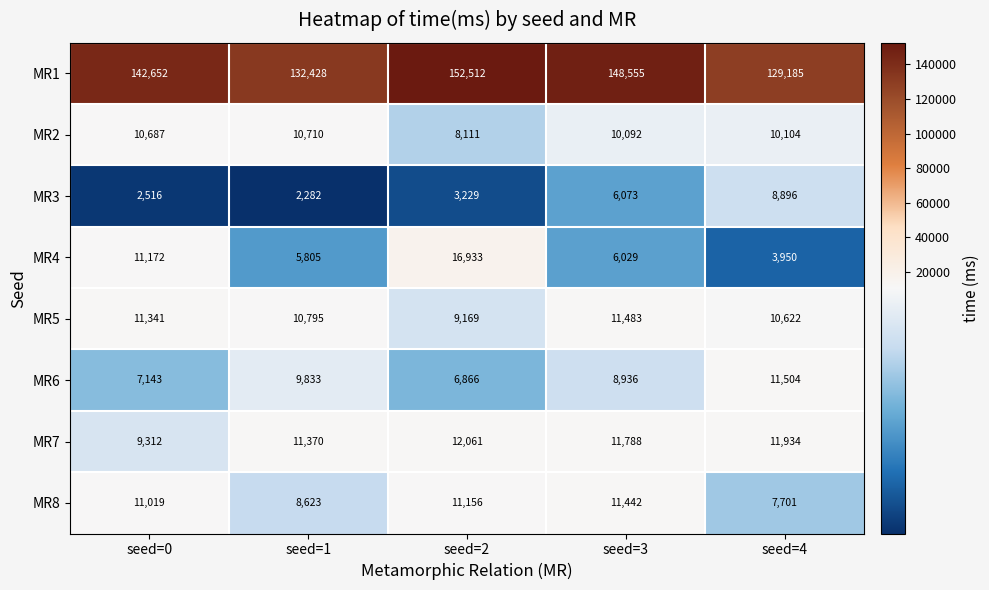

What is the spread (max minus min) of values at seed=1?

130146